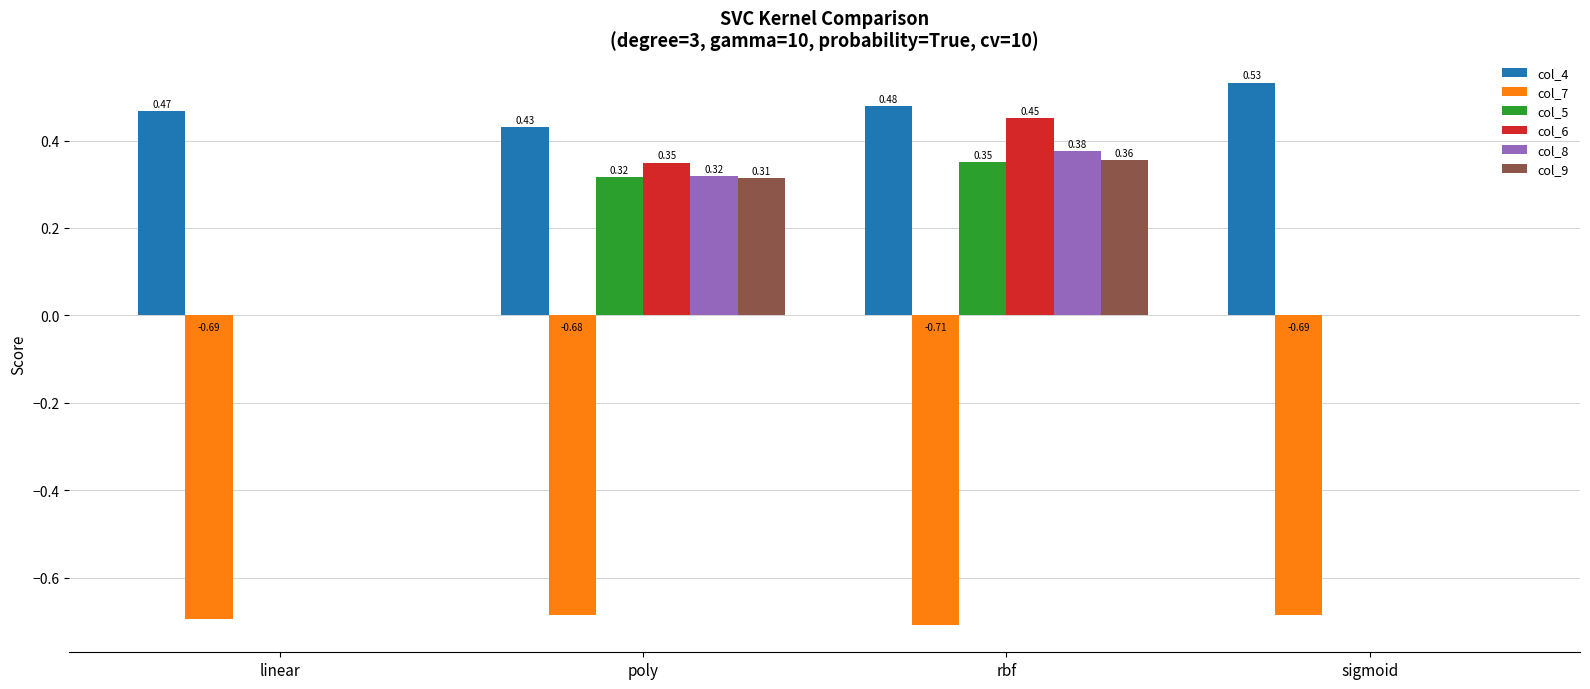

At which category is the sum across all series the highest?

rbf